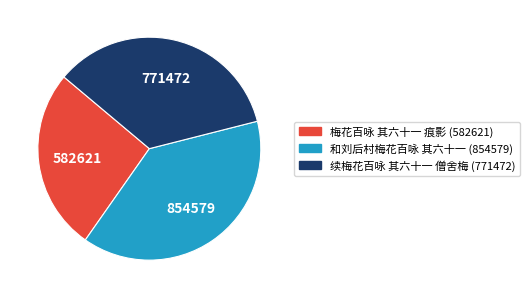

Do 续梅花百咏 其六十一 僧舍梅 and 和刘后村梅花百咏 其六十一 together represent more than half of the pie?

Yes